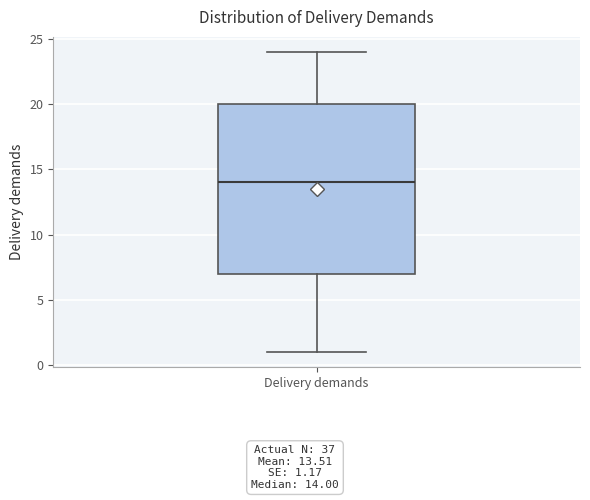

Read this box plot against the y-axis: the position of the median line, the range covered by the box, and the ends of both whiskers. The values are not printed on the chart, so give them approximately, as read against the axis.

median 14, box 7 to 20, whiskers 1 to 24